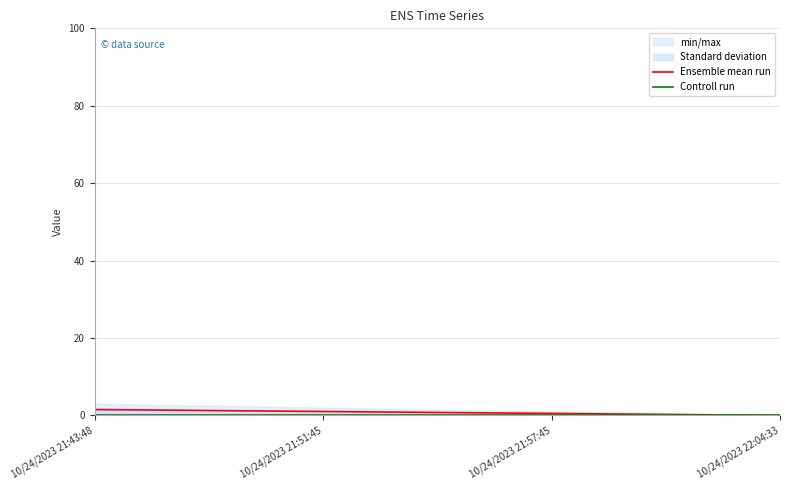

True or false: Controll run and Ensemble mean run intersect in this chart.

False